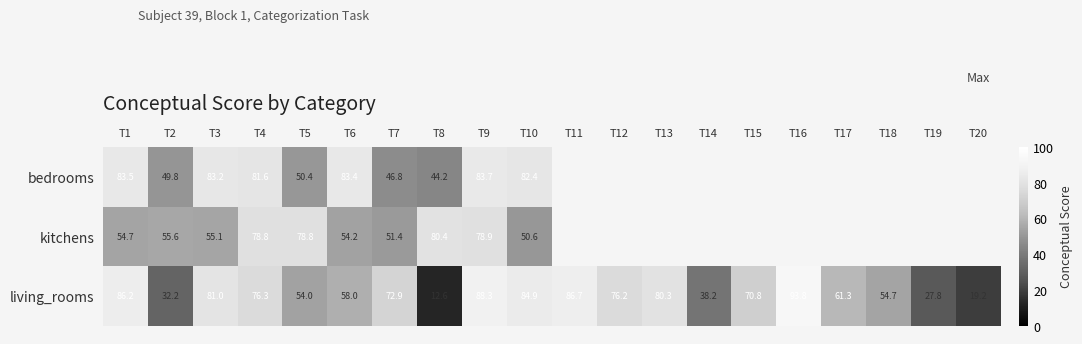

Is the value of living_rooms at T9 greater than the value of bedrooms at T7?

Yes